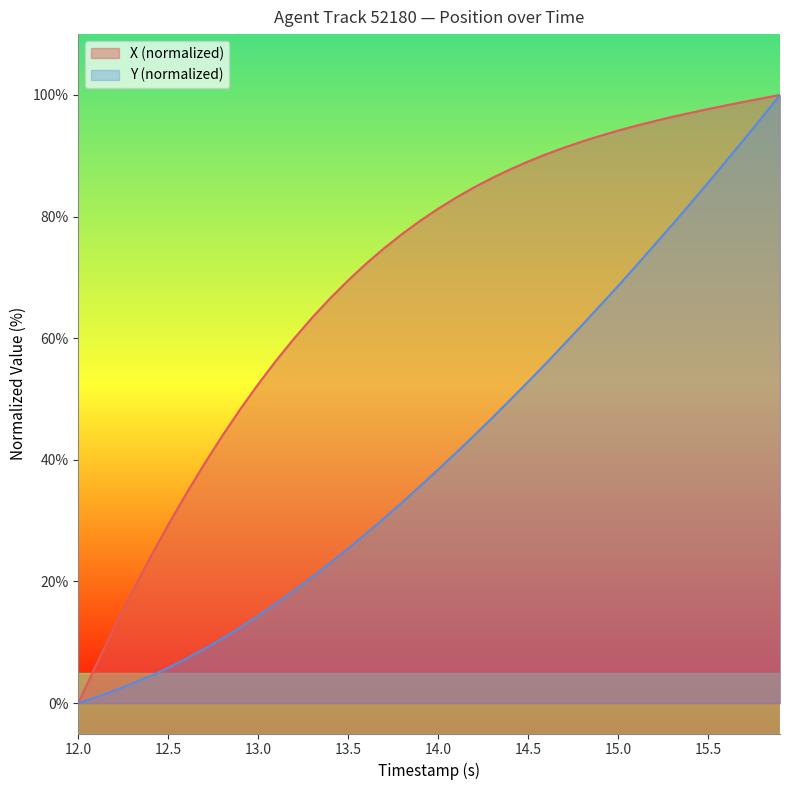

True or false: X and Y cross at least once.

False